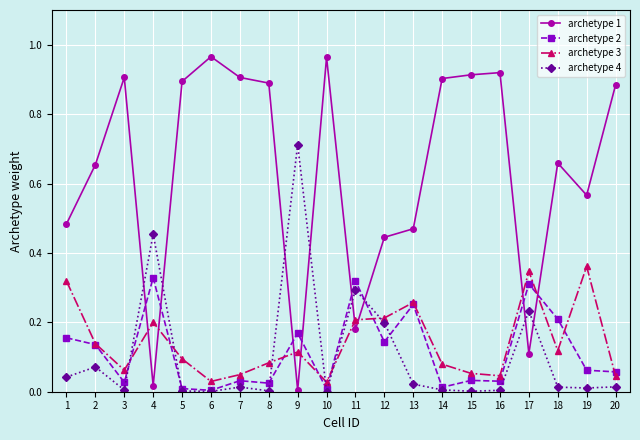

True or false: archetype 3 and archetype 1 cross at least once.

True